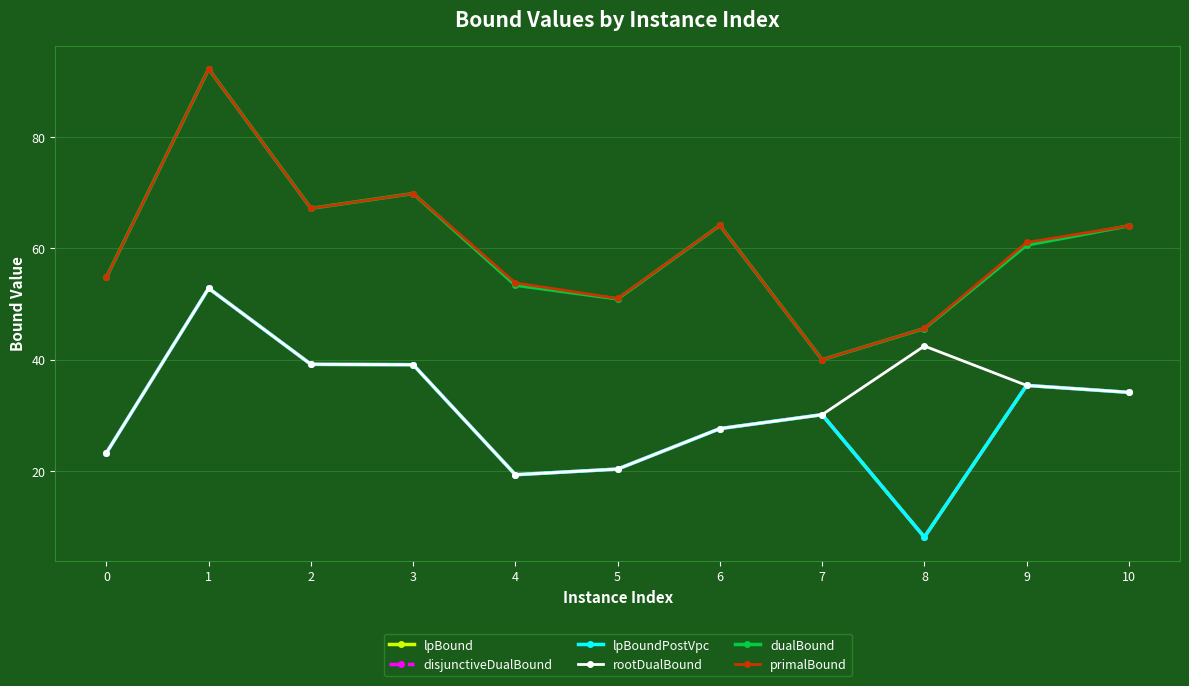

Between 3 and 9, which is larger?

3